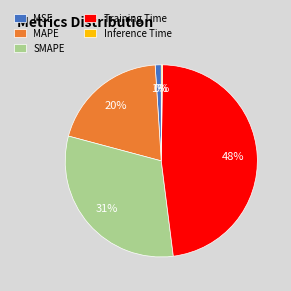

True or false: MSE accounts for 11% of the total.

False